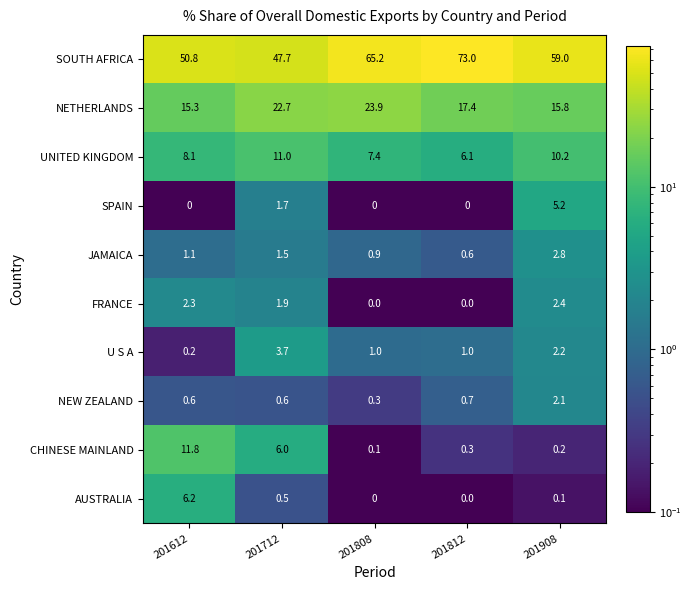

What is the average value of the SPAIN series?

1.4